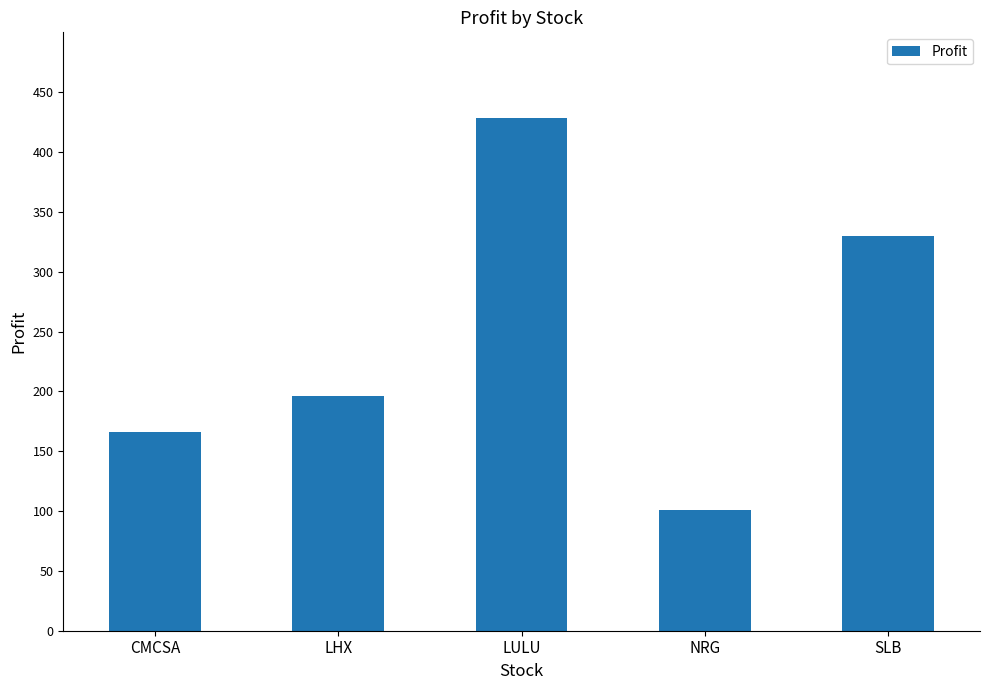

What is the change in value from LULU to SLB?

-98.5